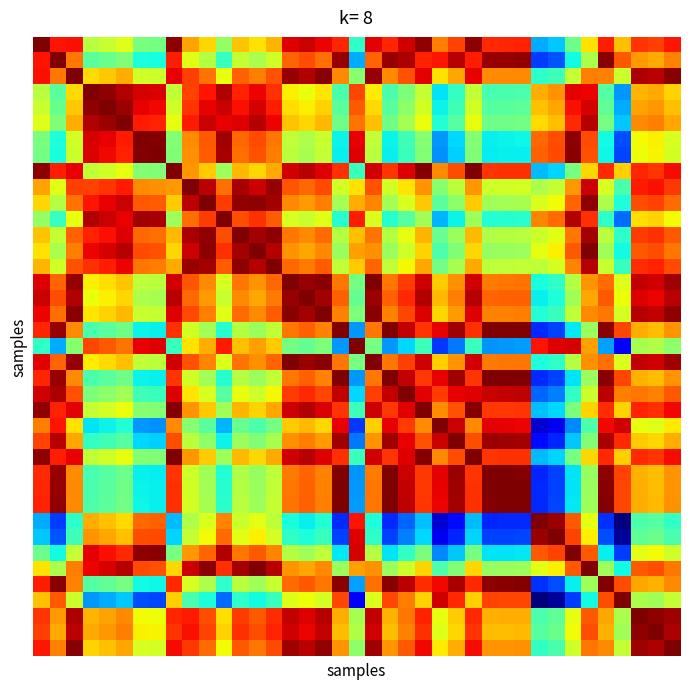

At which category is the sum across all series the highest?

2